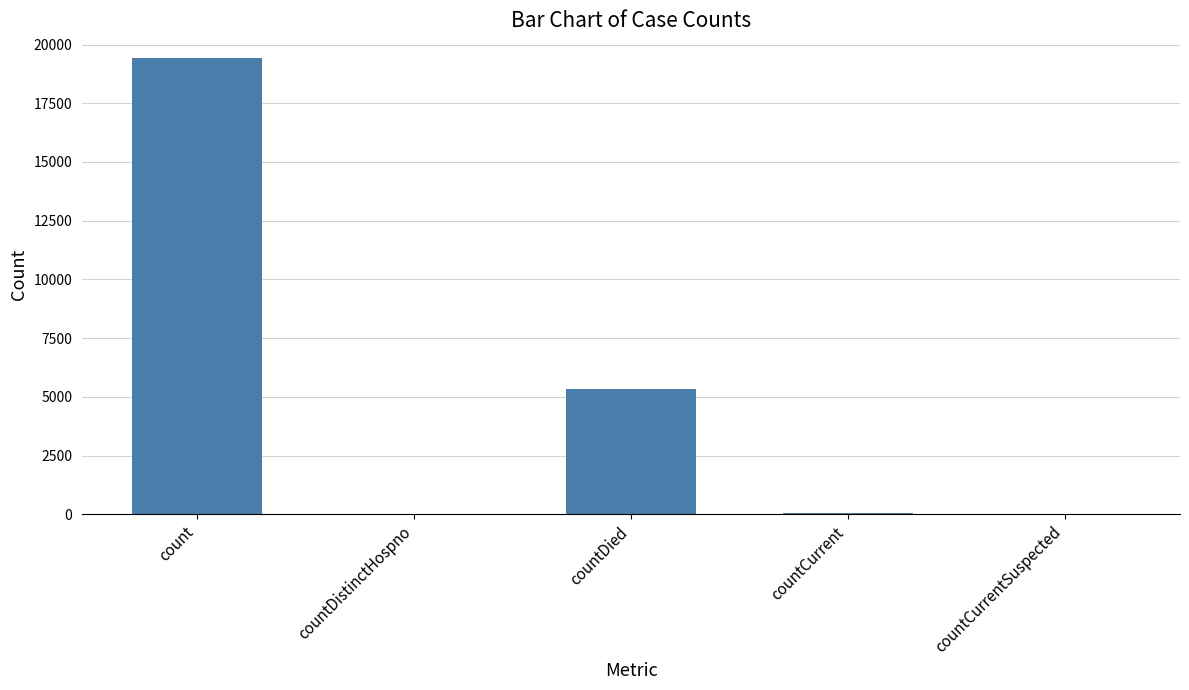

How many data points does each series have?

5